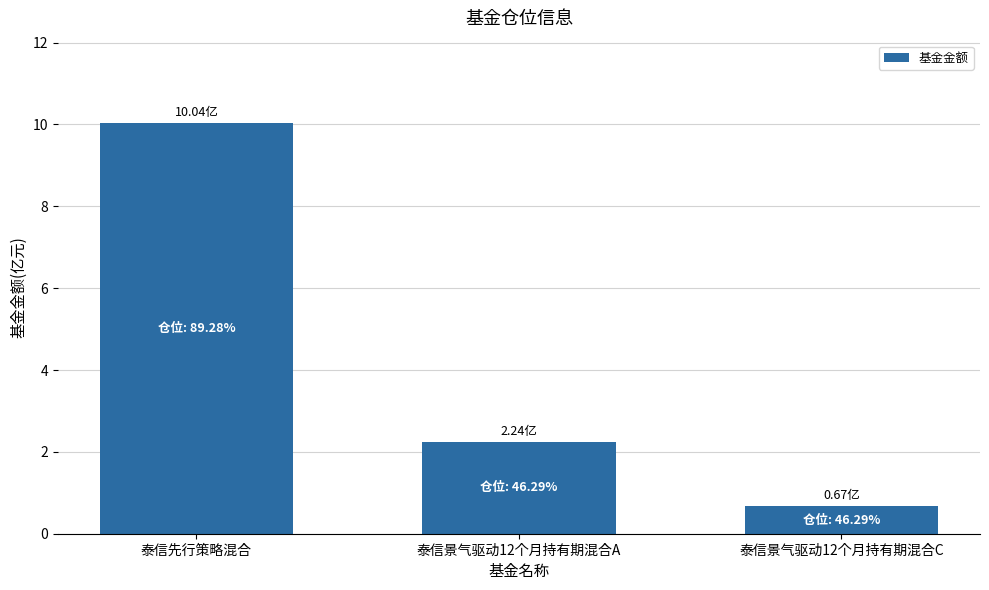

Are the bars horizontal?

No